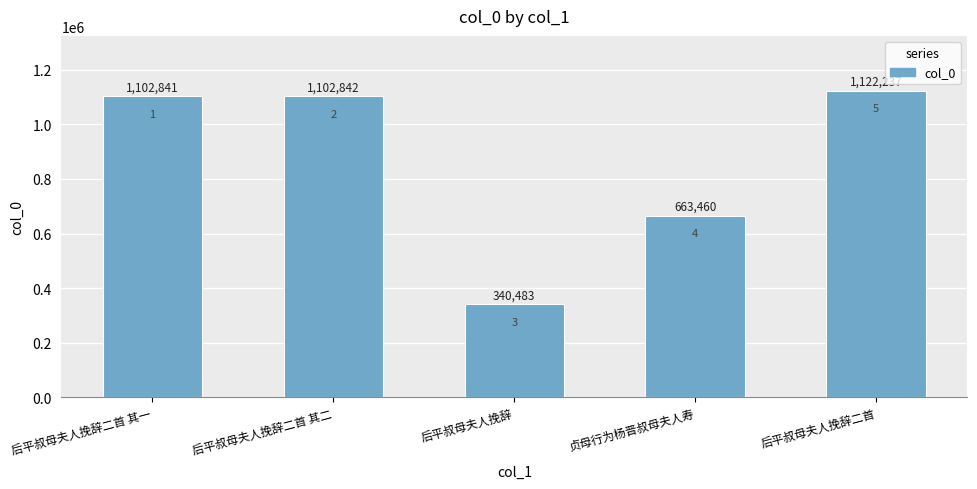

The value at 贞母行为杨晋叔母夫人寿 is 218088. True or false?

False